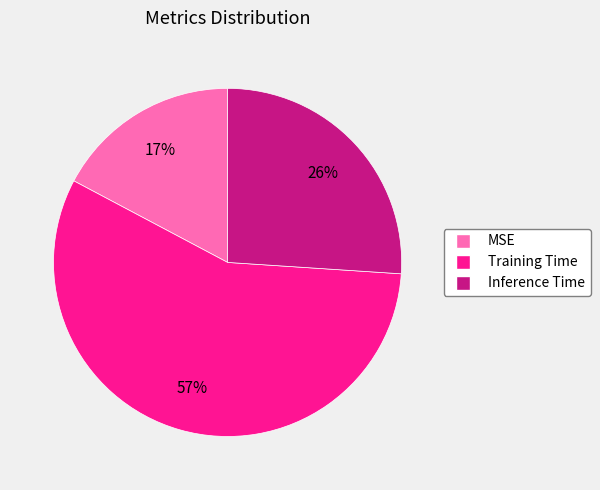

To the nearest percent, what is the difference between the MSE and Inference Time slice percentages?

9%